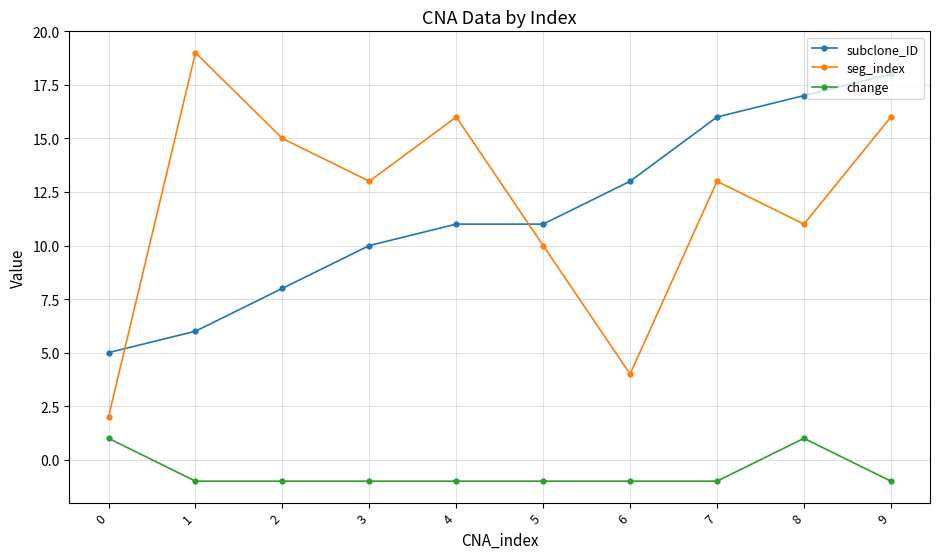

Reading left to right, extract all data points from this chart.

subclone_ID: 0=5	1=6	2=8	3=10	4=11	5=11	6=13	7=16	8=17	9=18
seg_index: 0=2	1=19	2=15	3=13	4=16	5=10	6=4	7=13	8=11	9=16
change: 0=1	1=-1	2=-1	3=-1	4=-1	5=-1	6=-1	7=-1	8=1	9=-1